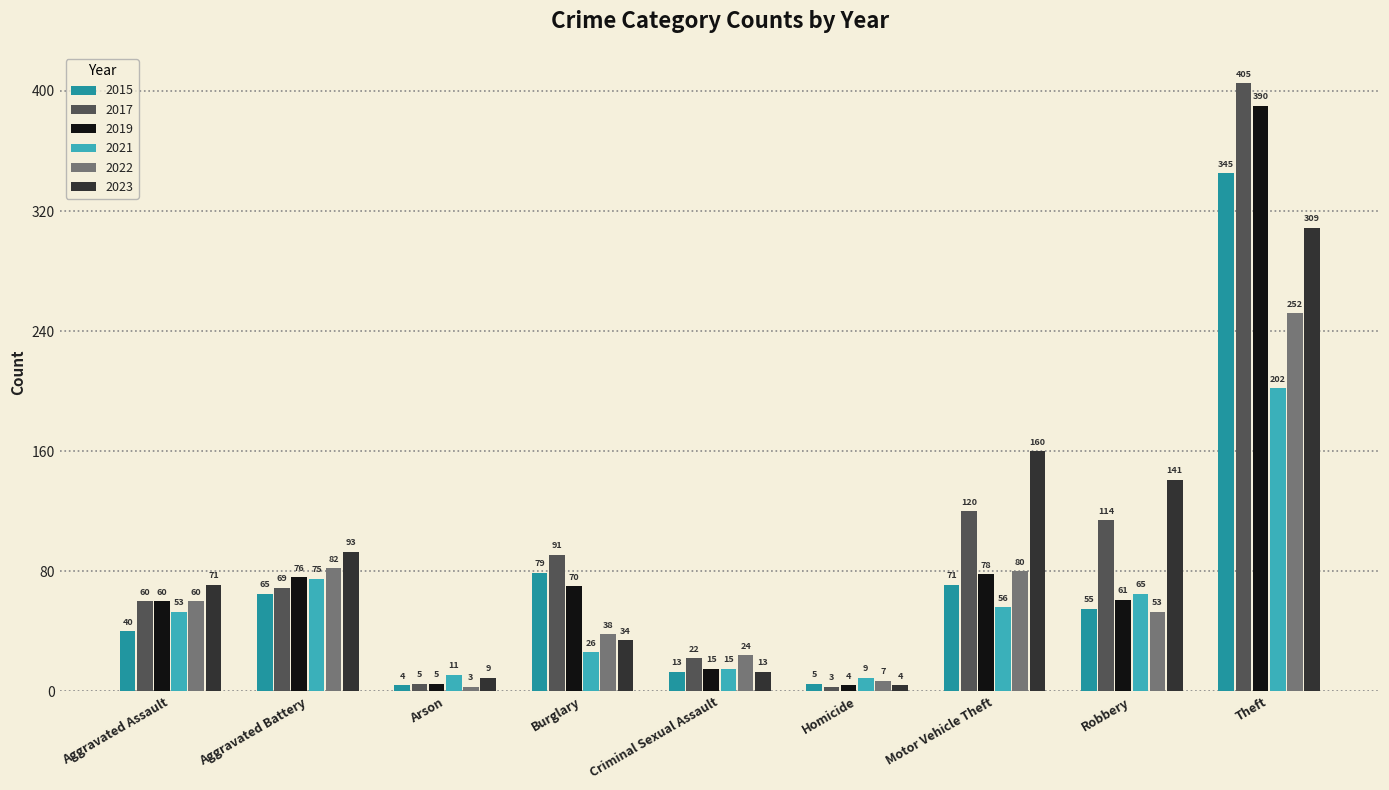

What is the label of the 4th bar from the left?

Burglary